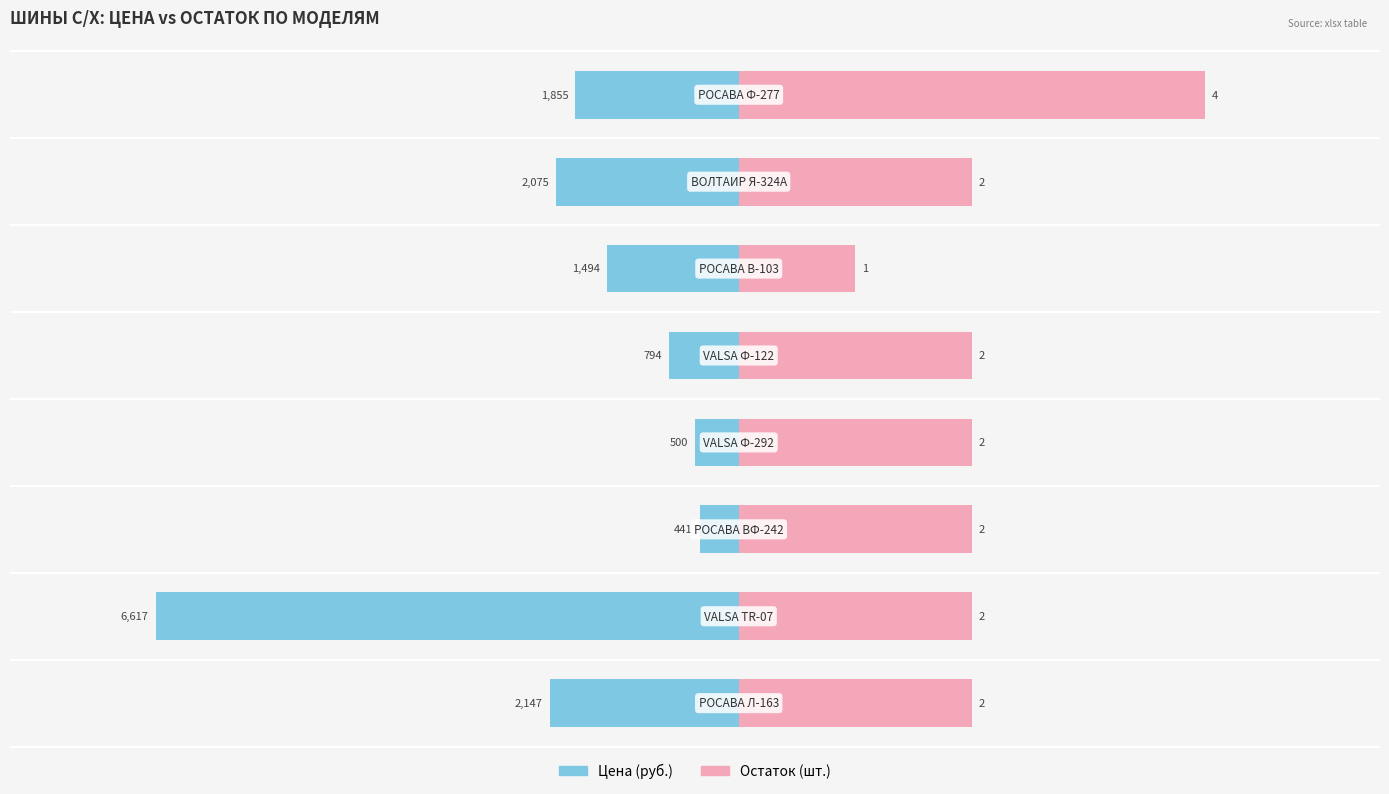

At −2000, list the series in order from largest to smallest.

Остаток, Цена